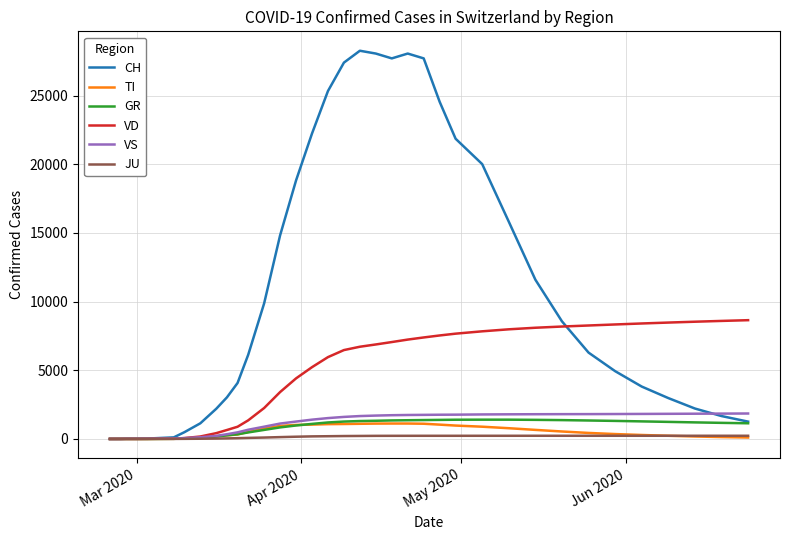

What is the maximum value shown in the chart?

28268